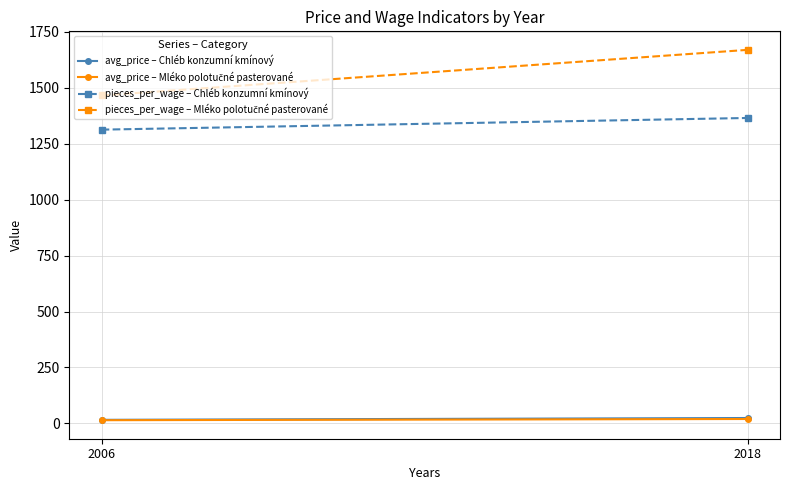

Is this an area chart (filled region under the line)?

No